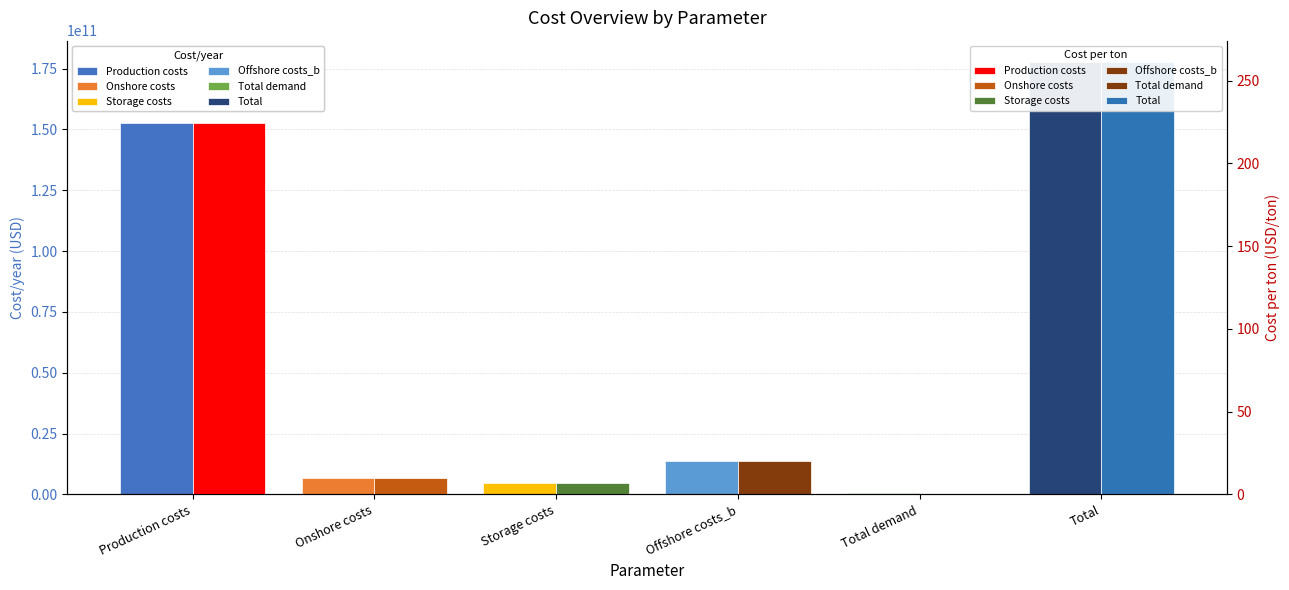

Reading left to right, list all the values displayed in this chart.

Production costs=152848894780.2	Onshore costs=6554764033.4	Storage costs=4667545519.0	Offshore costs_b=13537463550.4	Total demand=680205820.4	Total=177608667883.0